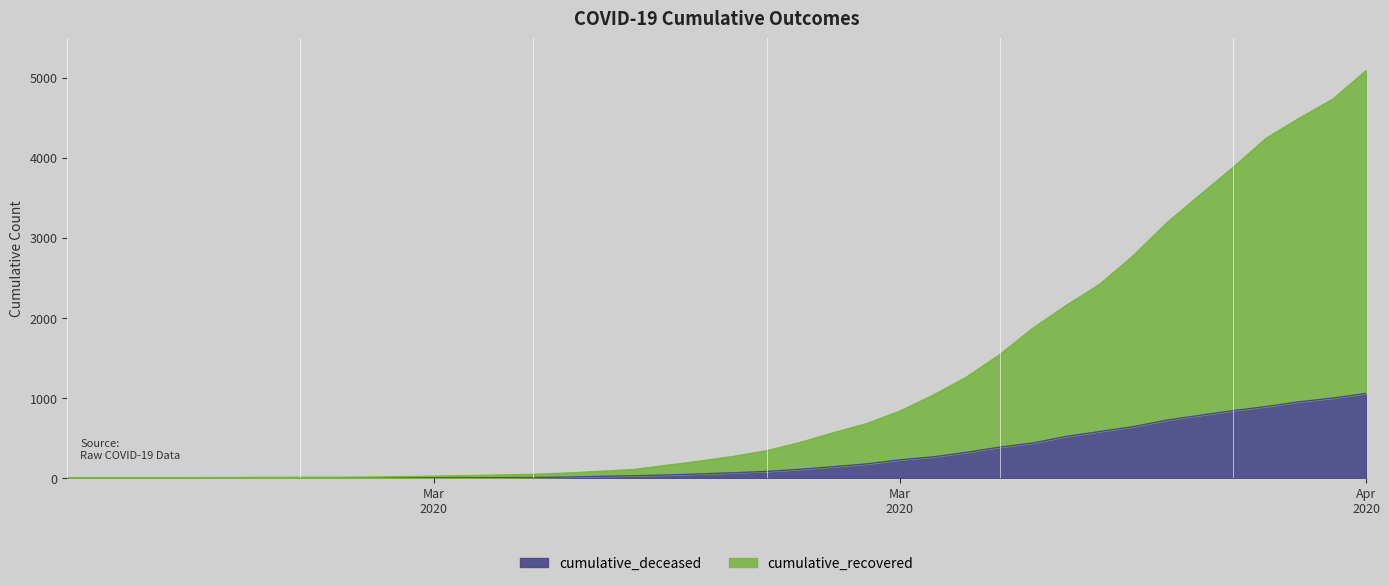

The value of cumulative_recovered at 2020-03-30 is 2771. True or false?

True